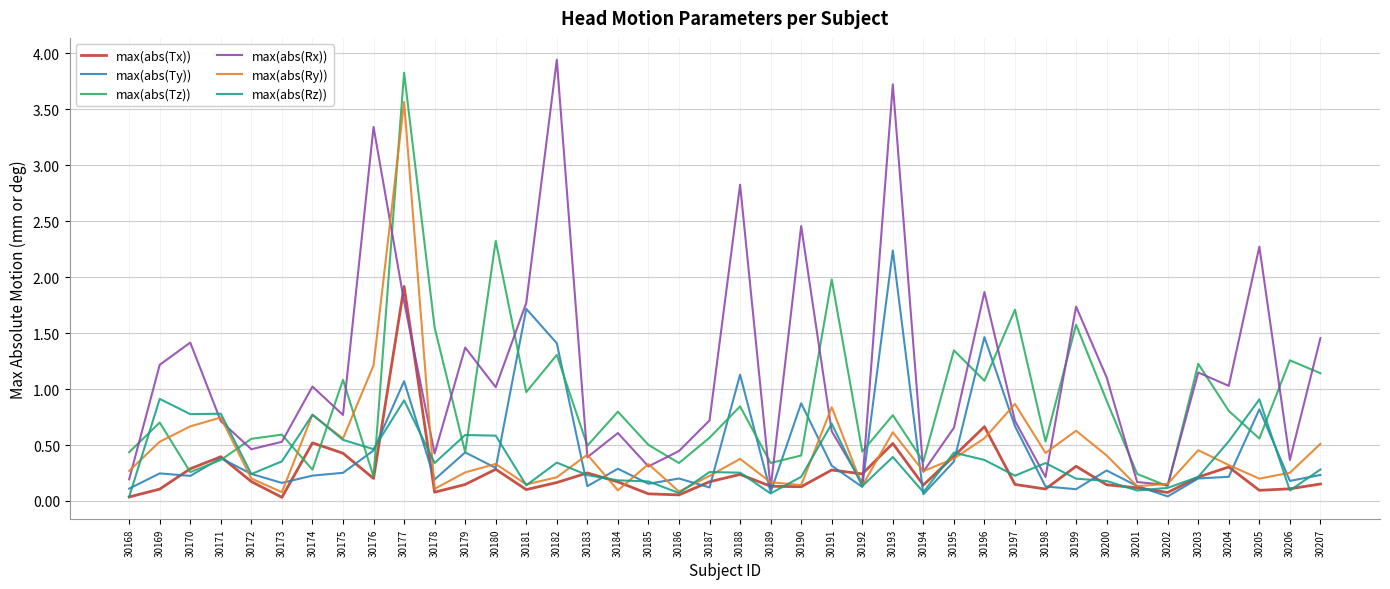

Between which two adjacent categories do max(abs(Ry)) and max(abs(Ty)) first intersect?

30171 and 30172